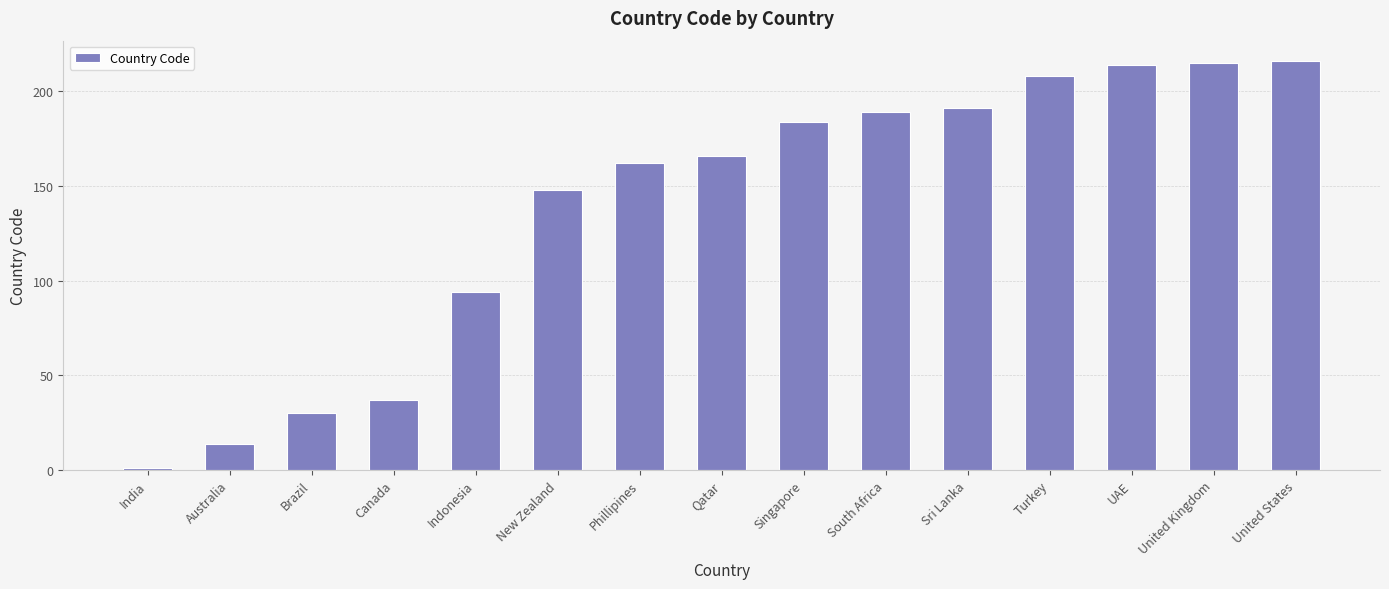

Reading left to right, transcribe all the data shown in this chart.

India=1	Australia=14	Brazil=30	Canada=37	Indonesia=94	New Zealand=148	Phillipines=162	Qatar=166	Singapore=184	South Africa=189	Sri Lanka=191	Turkey=208	UAE=214	United Kingdom=215	United States=216